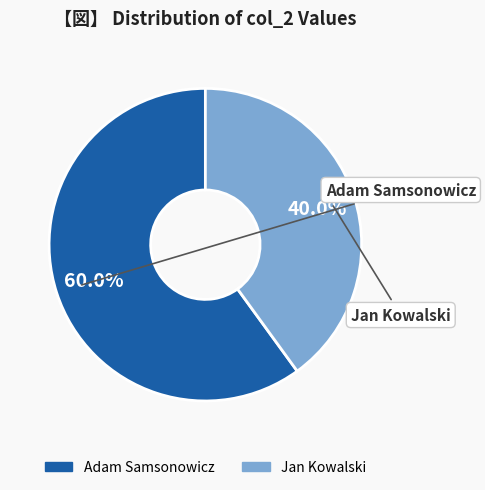

Which has a higher value, Jan Kowalski or Adam Samsonowicz?

Adam Samsonowicz